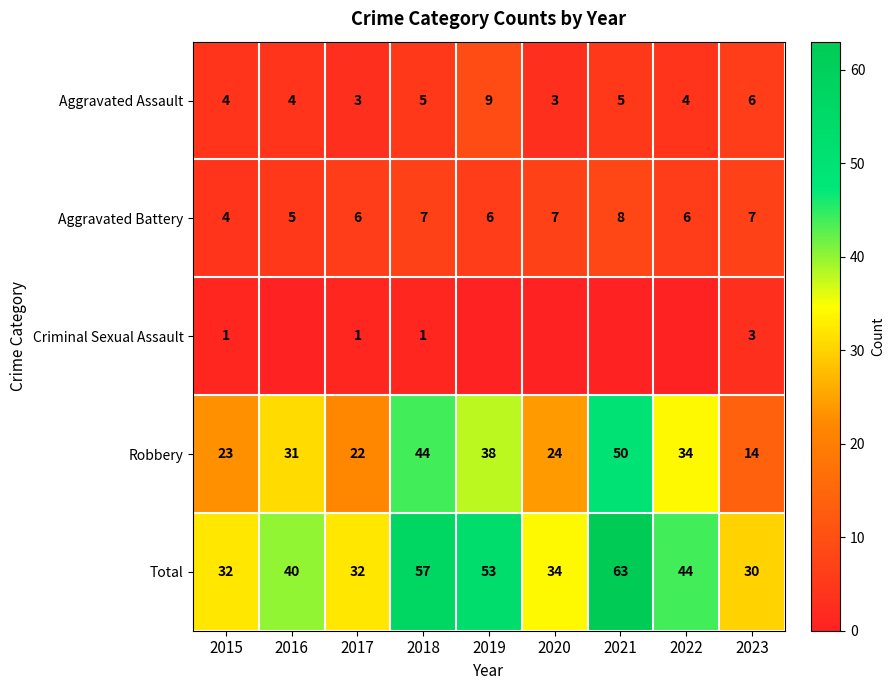

What is the difference between the second highest and second lowest values in the Total series?

25